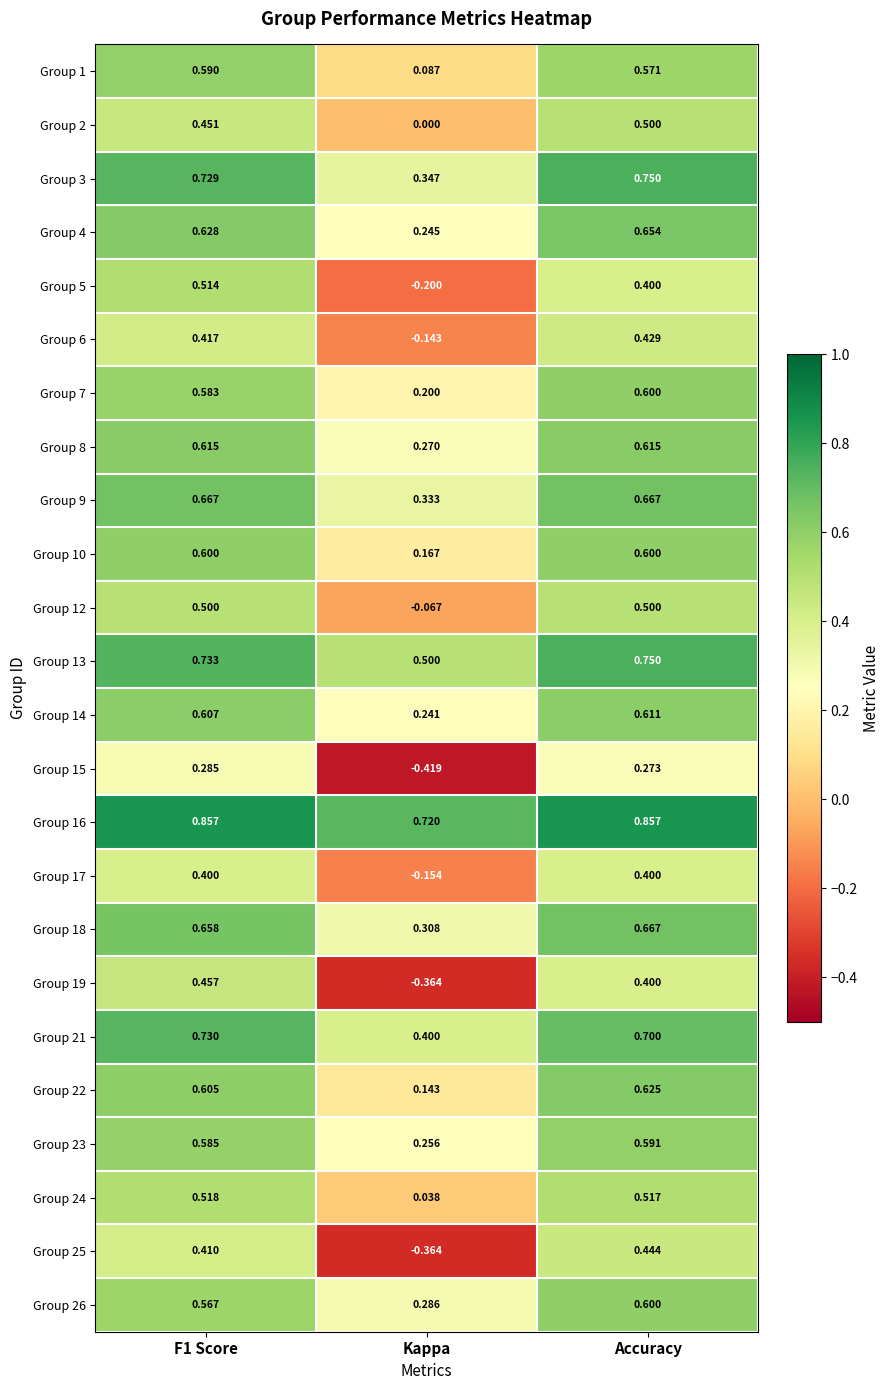

Where is Group 2 nearest to the value 0?

Kappa